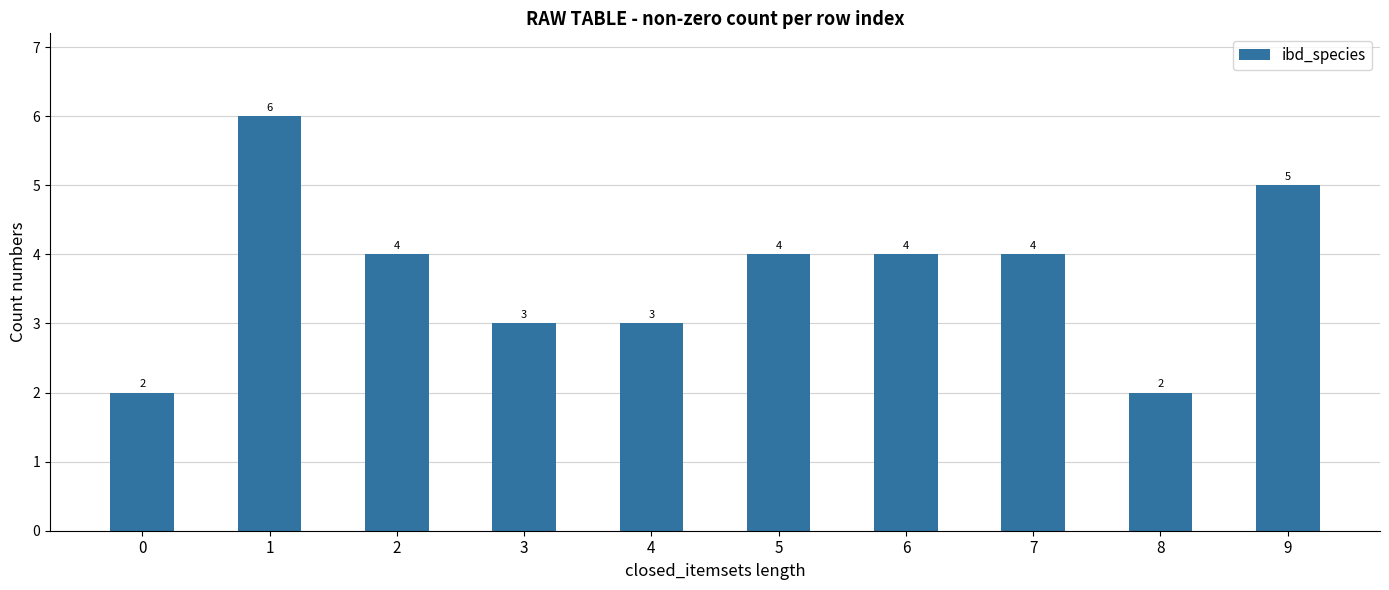

Reading right to left, transcribe all the data shown in this chart.

5	2	4	4	4	3	3	4	6	2